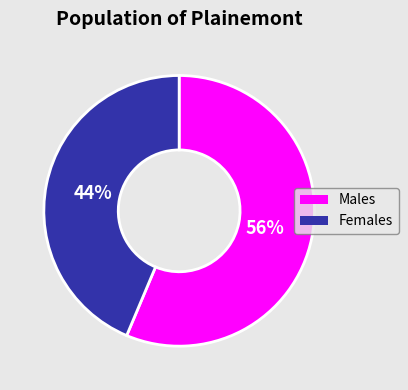

Count the number of slices in the pie.

2